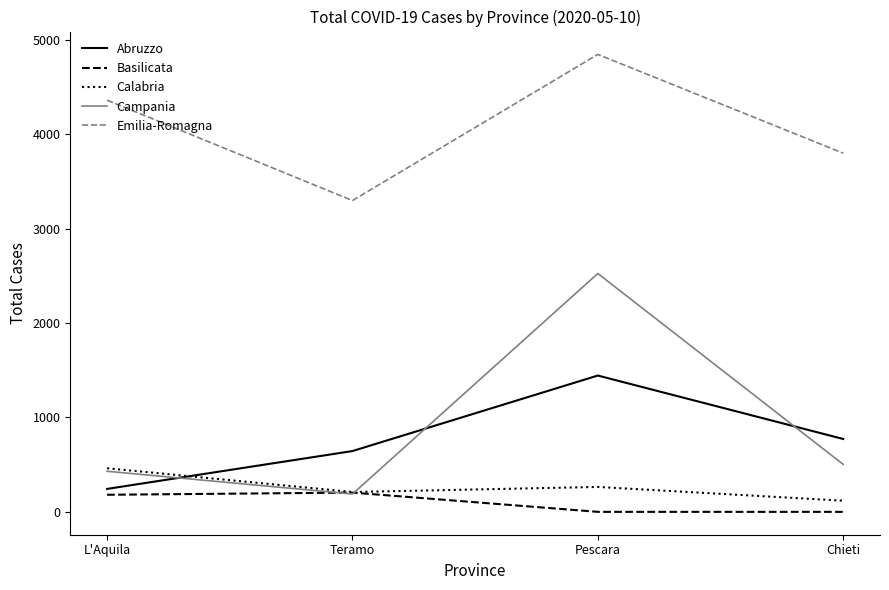

How many distinct data groups are displayed?

5